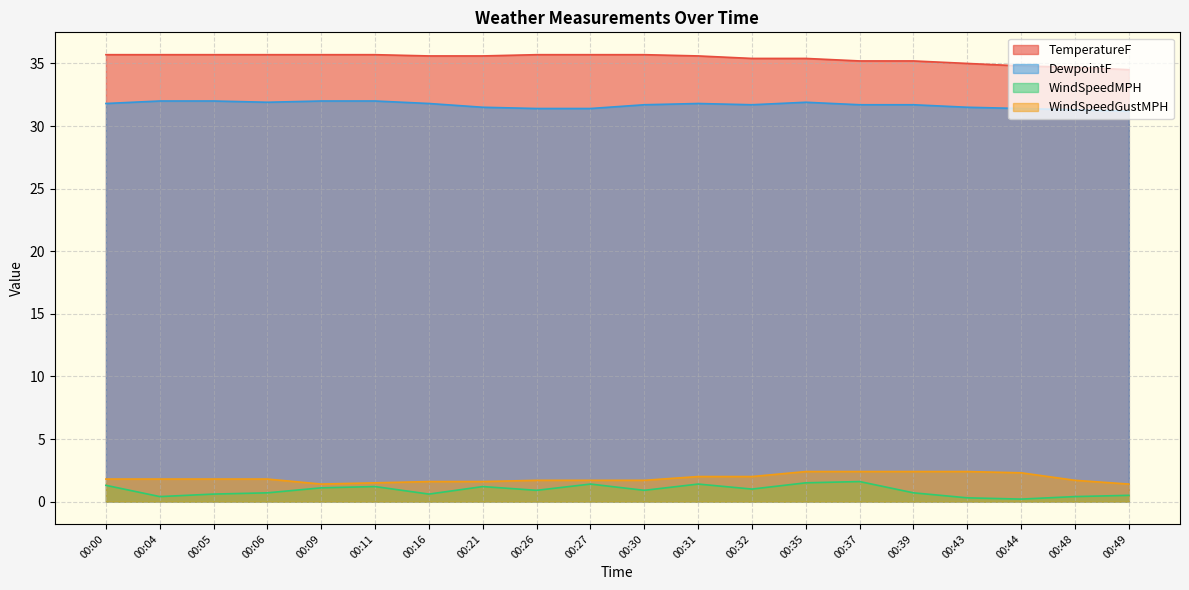

Is the value of WindSpeedGustMPH at 00:44 greater than the value of DewpointF at 00:21?

No